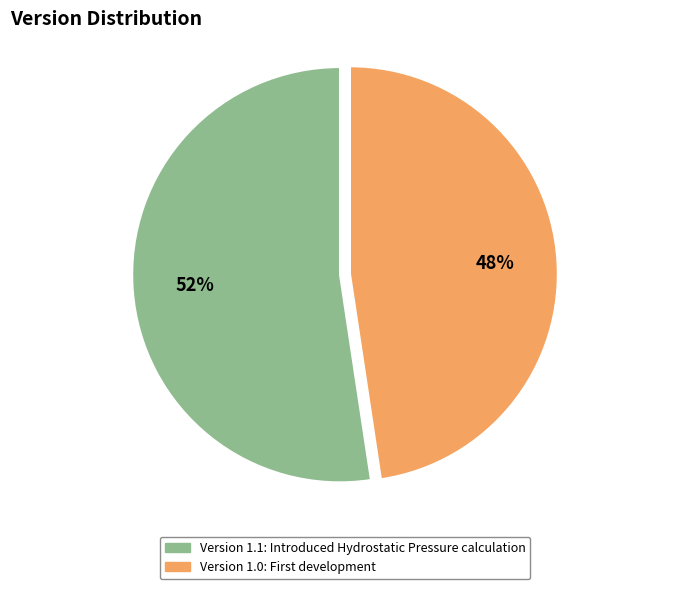

What is the ratio of the value at Version 1.1 to the value at Version 1.0?

1.1